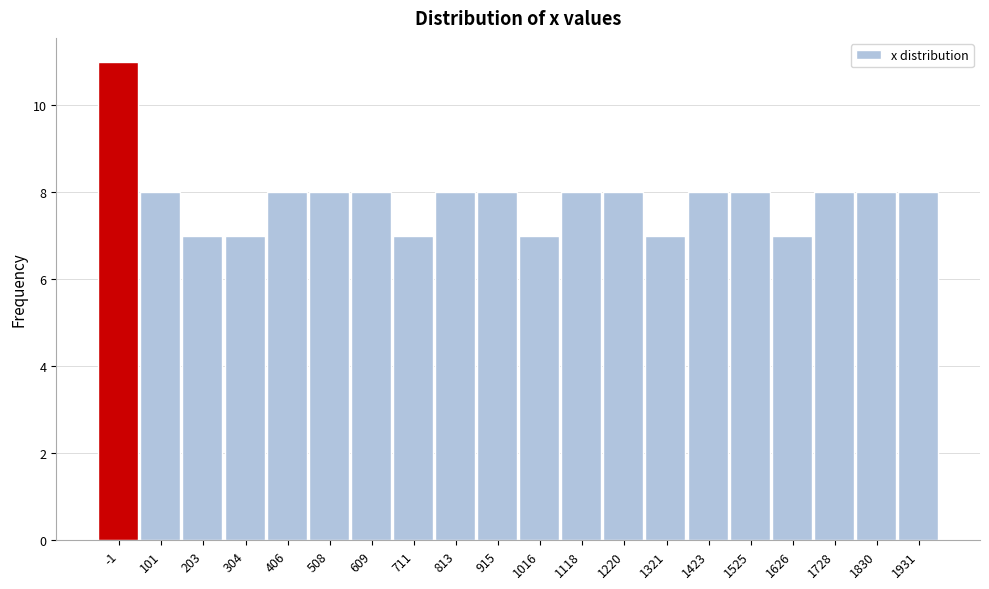

Reading left to right, list all the values displayed in this chart.

-1=11	101=8	203=7	304=7	406=8	508=8	609=8	711=7	813=8	915=8	1016=7	1118=8	1220=8	1321=7	1423=8	1525=8	1626=7	1728=8	1830=8	1931=8